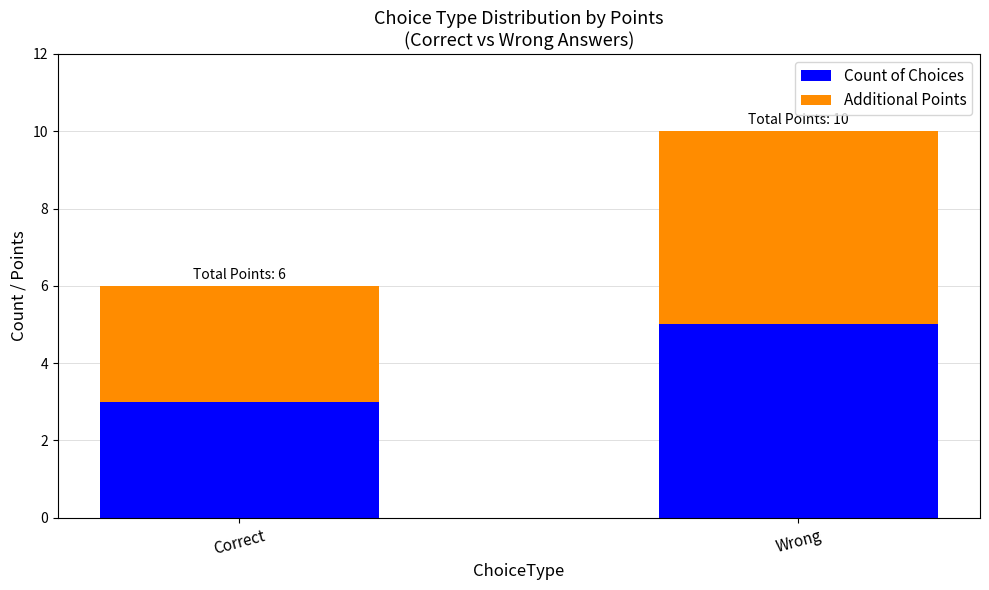

How many bars are there in total?

2